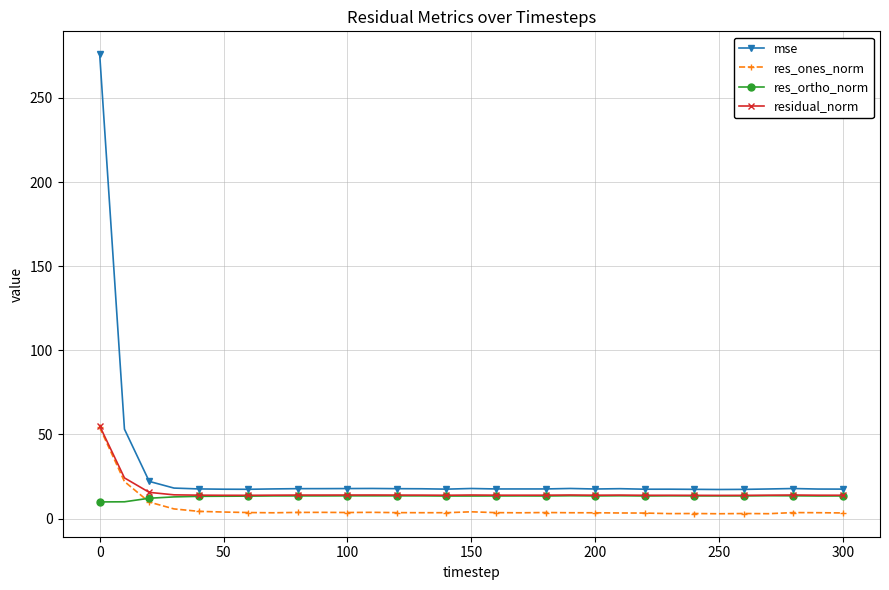

What is the sum of all mse values?

845.5